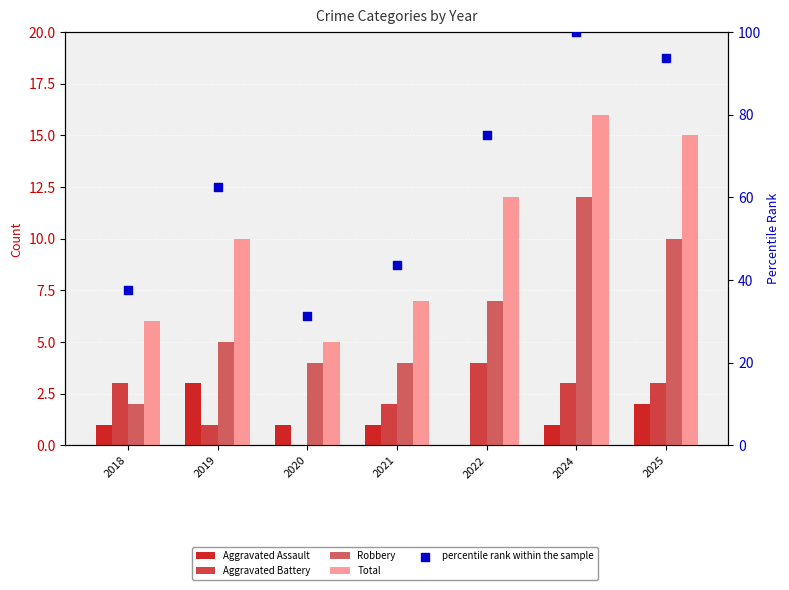

Is the value of Aggravated Battery at 2018 greater than the value of Aggravated Assault at 2024?

Yes